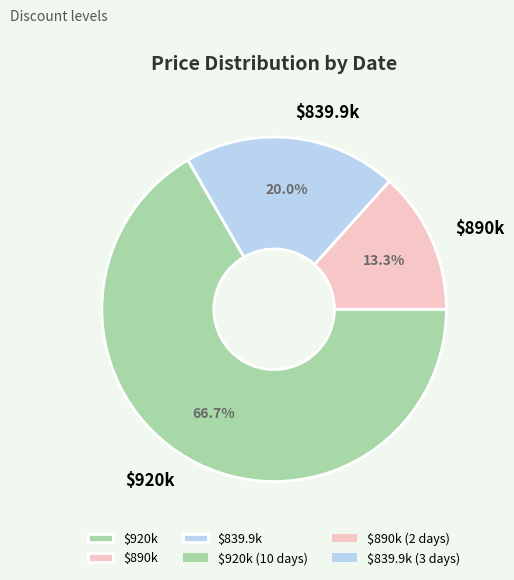

Is there a majority slice in this chart?

Yes